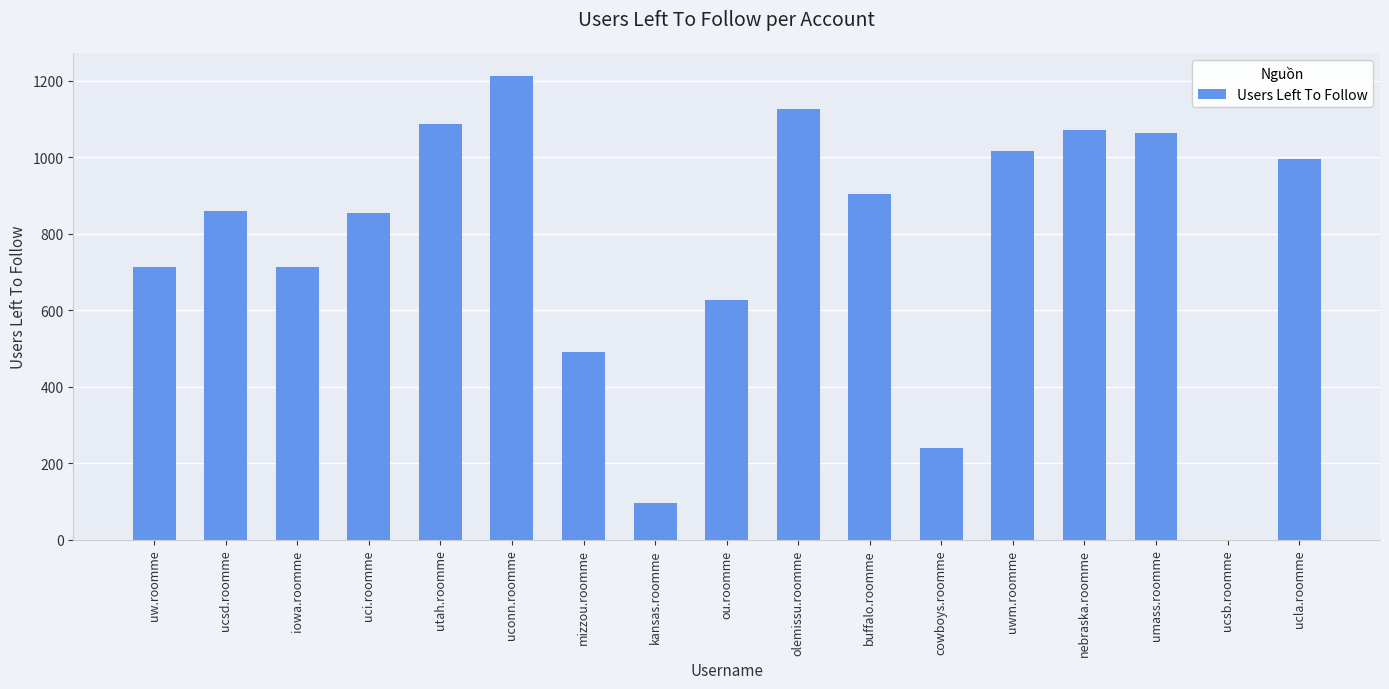

At which category does the chart reach its peak across all series?

uconn.roomme